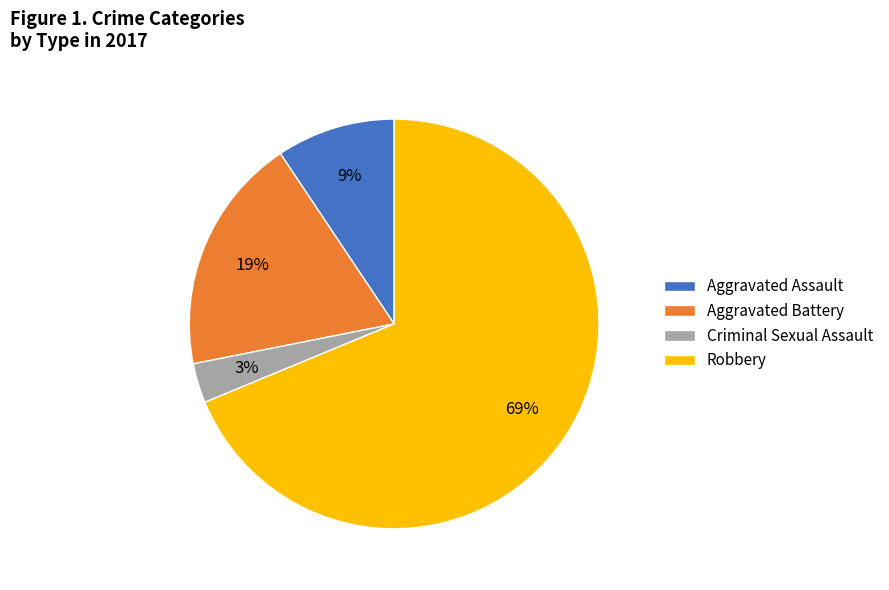

The Criminal Sexual Assault slice represents 3% of the pie. True or false?

True